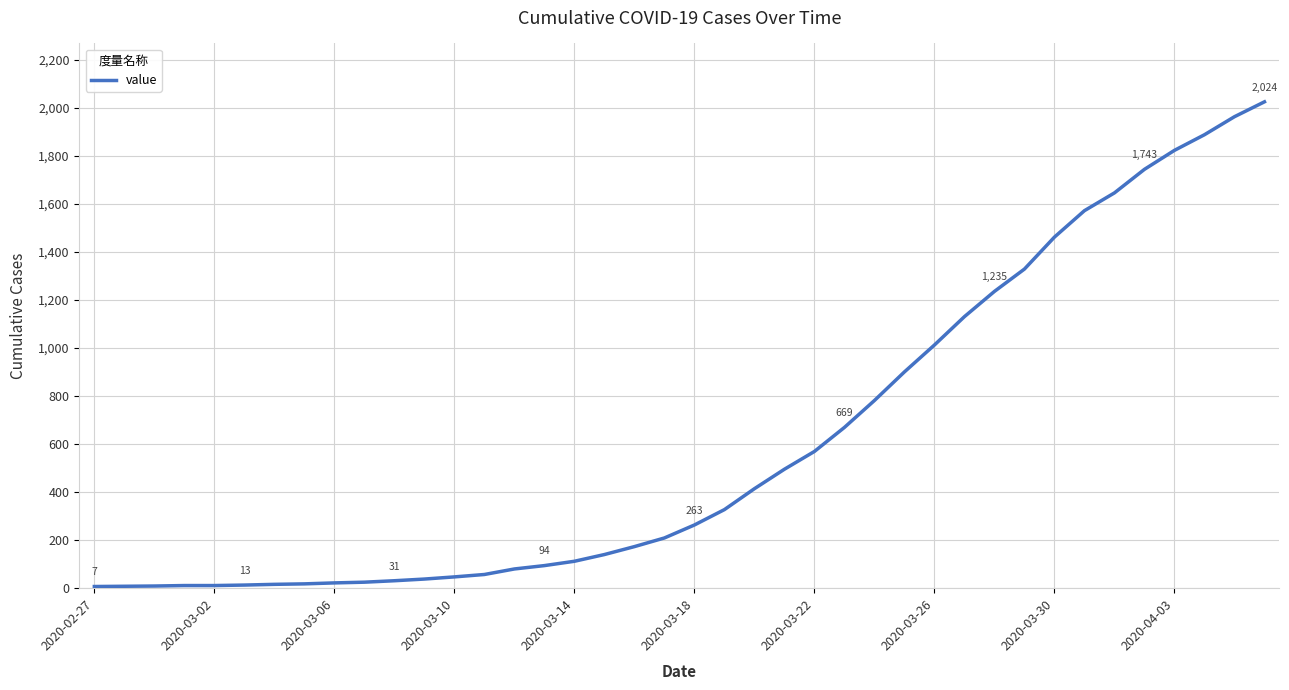

Does the chart have visible grid lines?

Yes